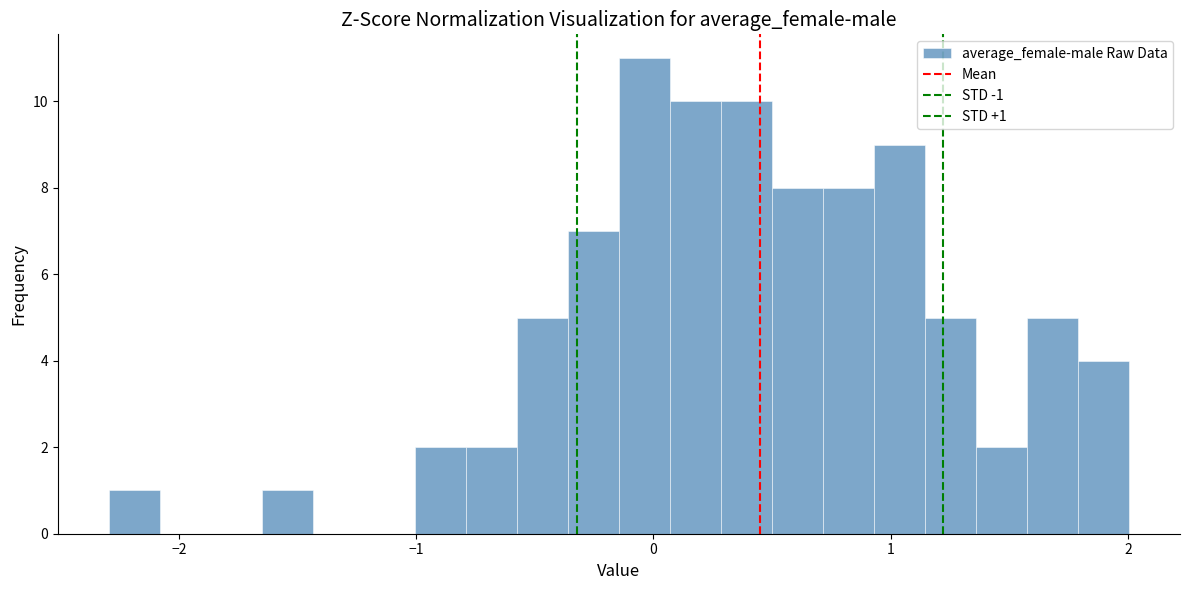

Read against the x-axis, roughly where is the centre of the tallest bar?

0.0